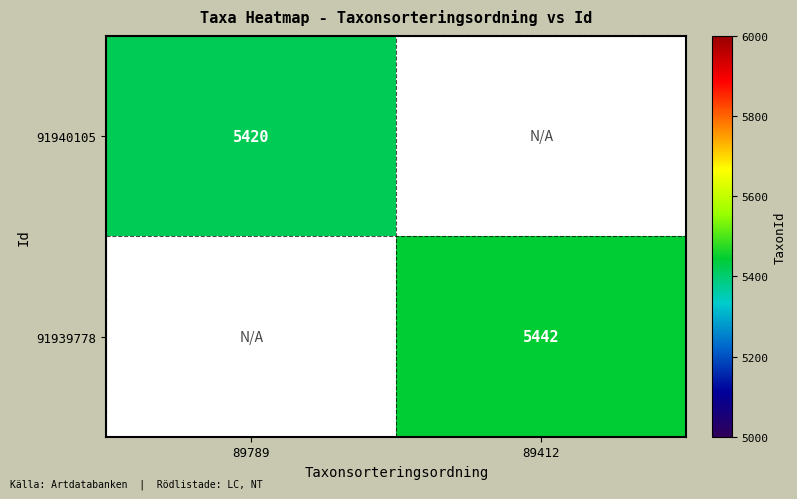

What is the total value across all series at 89789?

5420